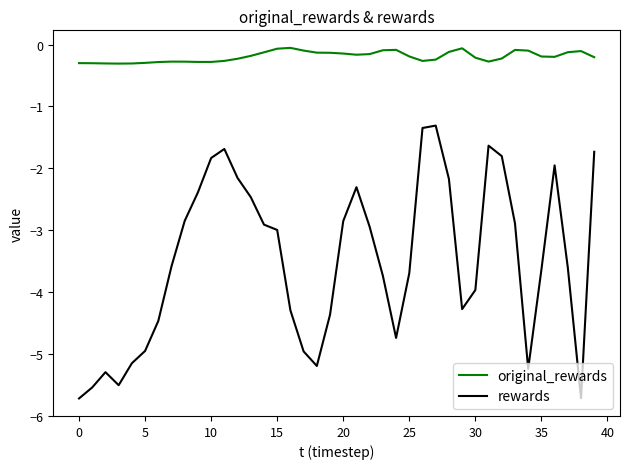

List the series in order of their overall mean, lowest first.

rewards, original_rewards